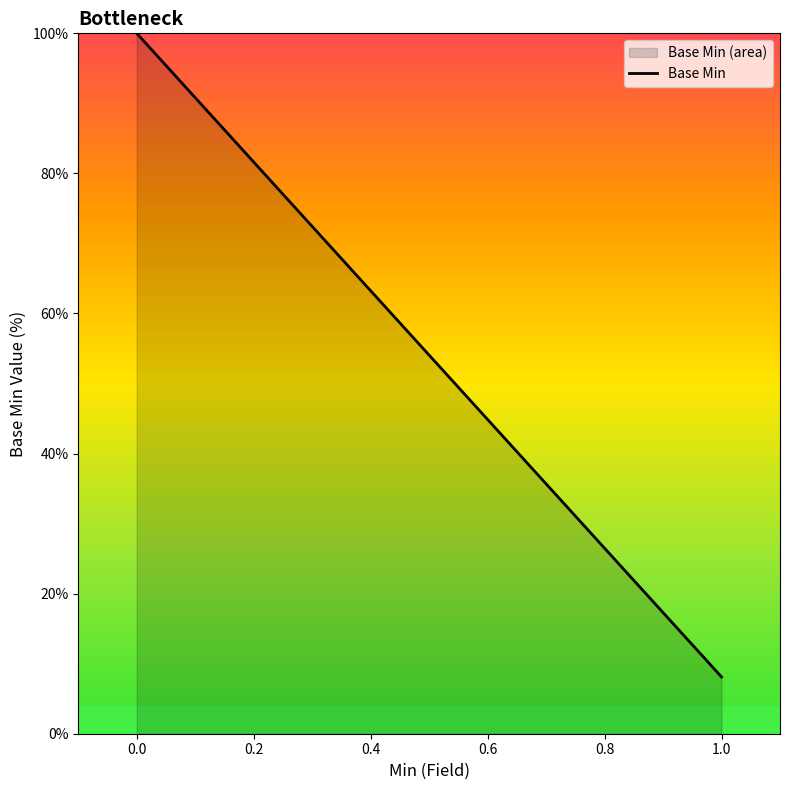

What is the change in value from 0.0 to 1.0?

-91.9